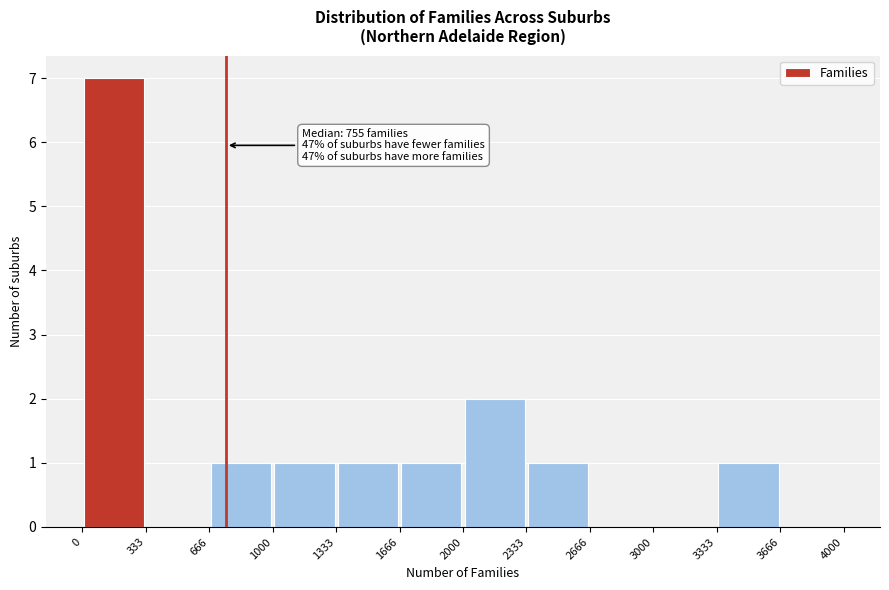

Over which range of the x-axis is the bar tallest?

0 to 333